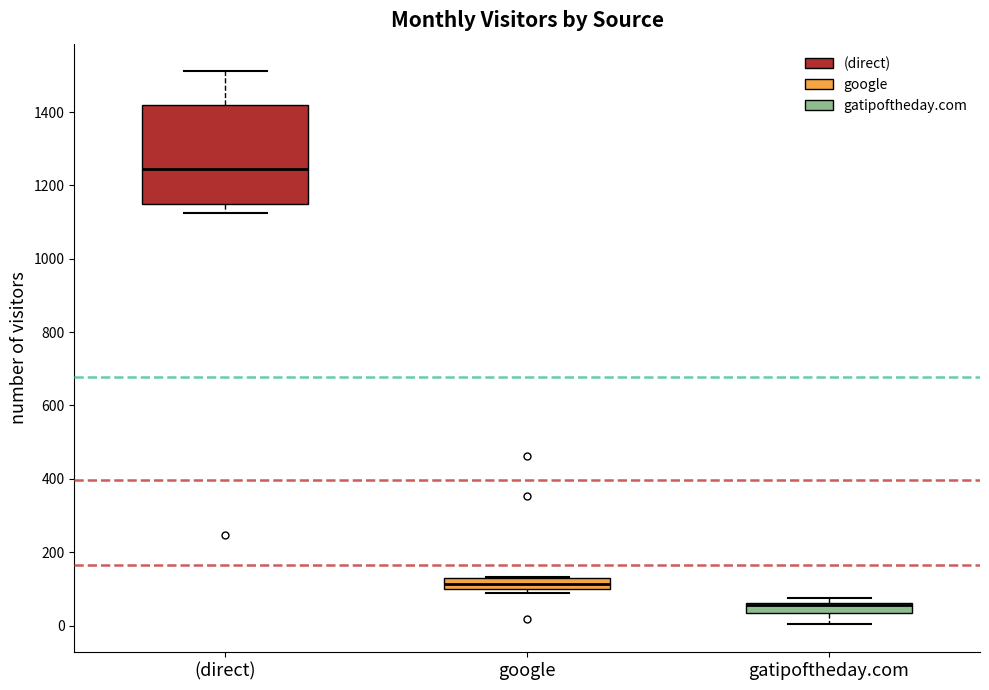

Comparing the boxes themselves (not the whiskers), which one is the tallest?

(direct)